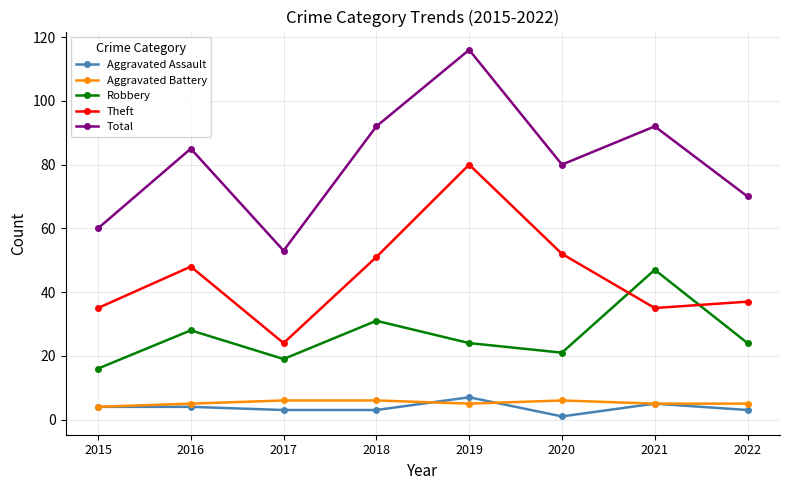

Does the chart display data point markers on the line(s)?

Yes